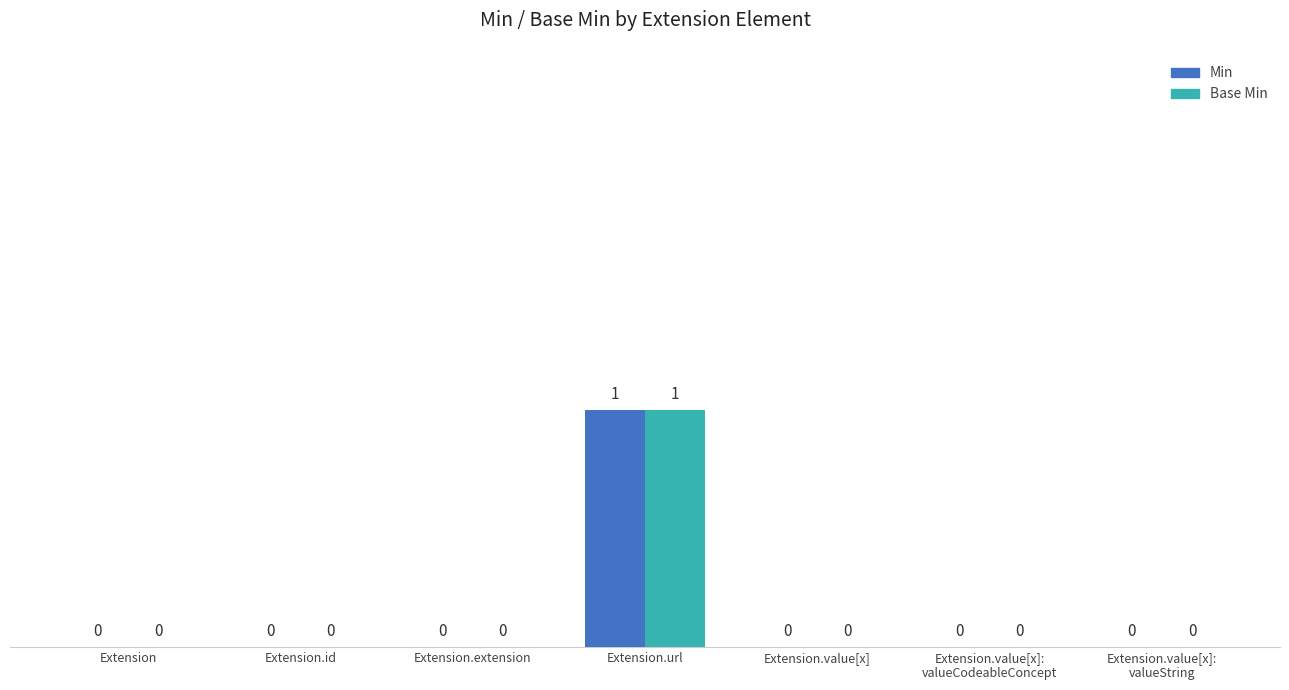

Is the value of Base Min at Extension.url greater than the value of Min at Extension?

Yes